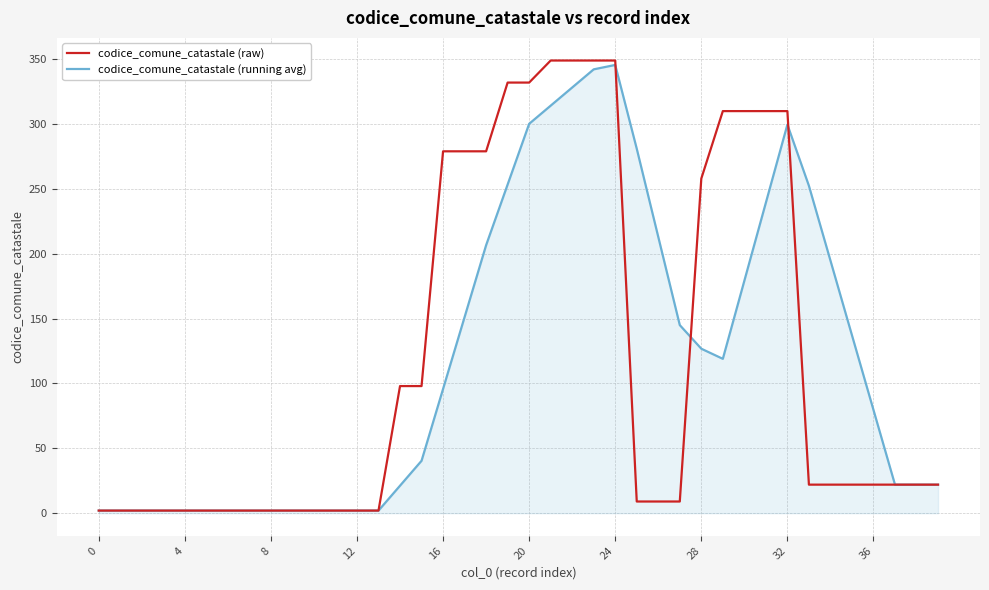

What is the maximum value for codice_comune_catastale (raw)?

349.0